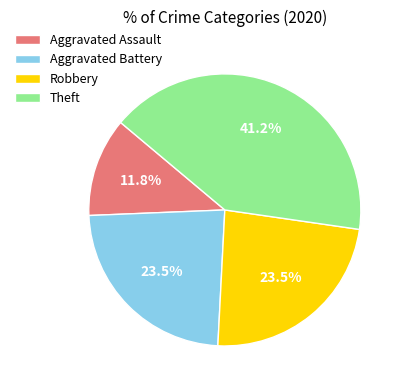

What portion of the pie excludes Aggravated Assault?

88.2%